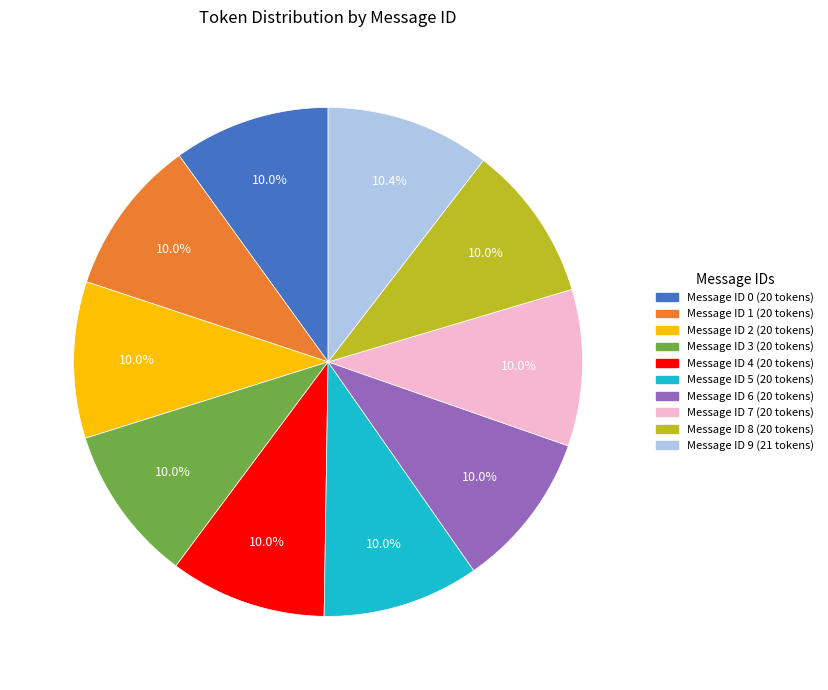

Is there a majority slice in this chart?

No